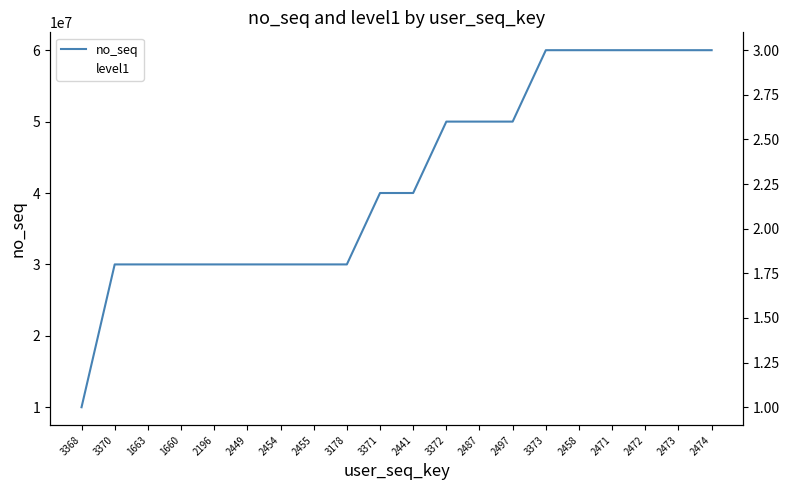

True or false: no_seq has a value of 50000000 at 3372.

True